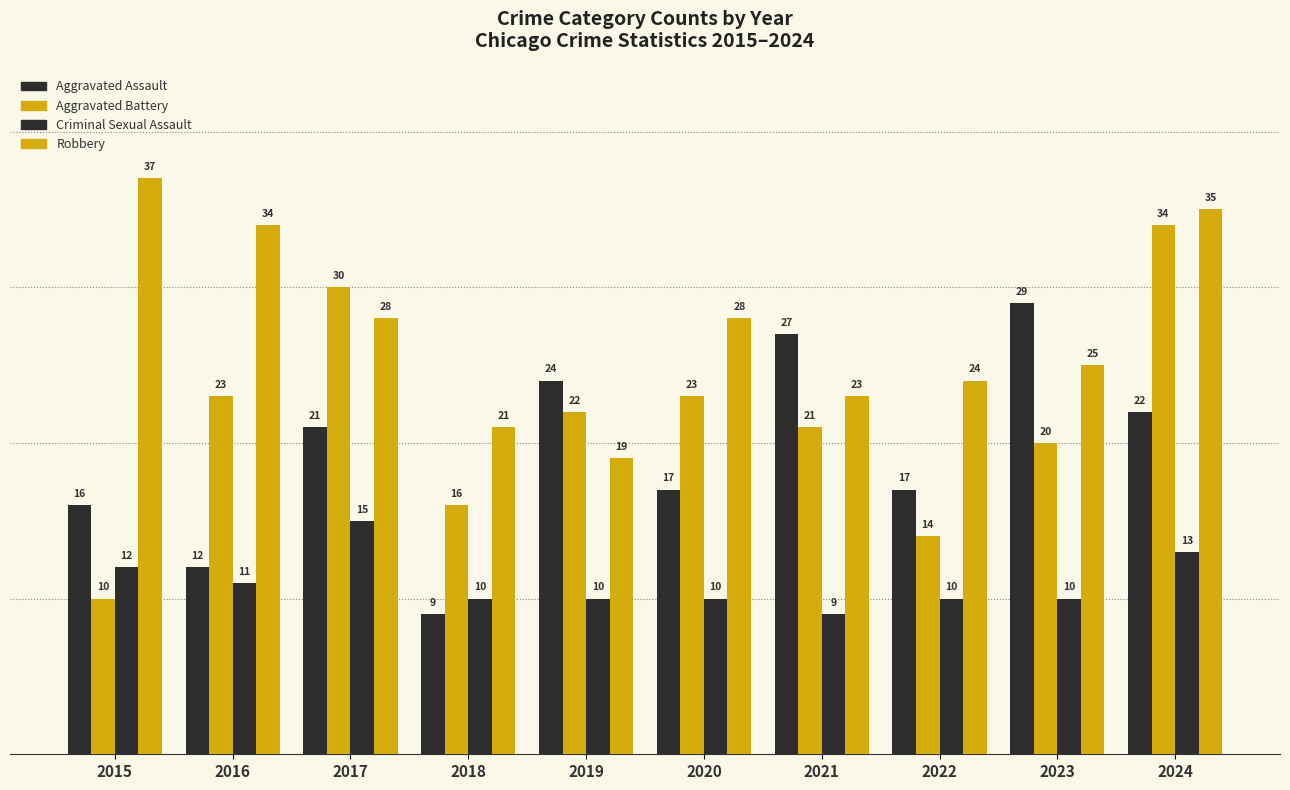

What is the difference between the highest and lowest values at 2018?

12